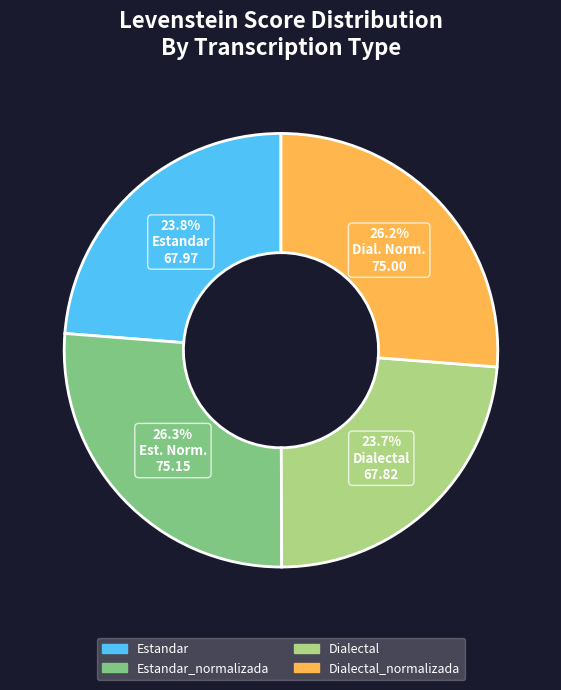

How many slices are in this pie chart?

4